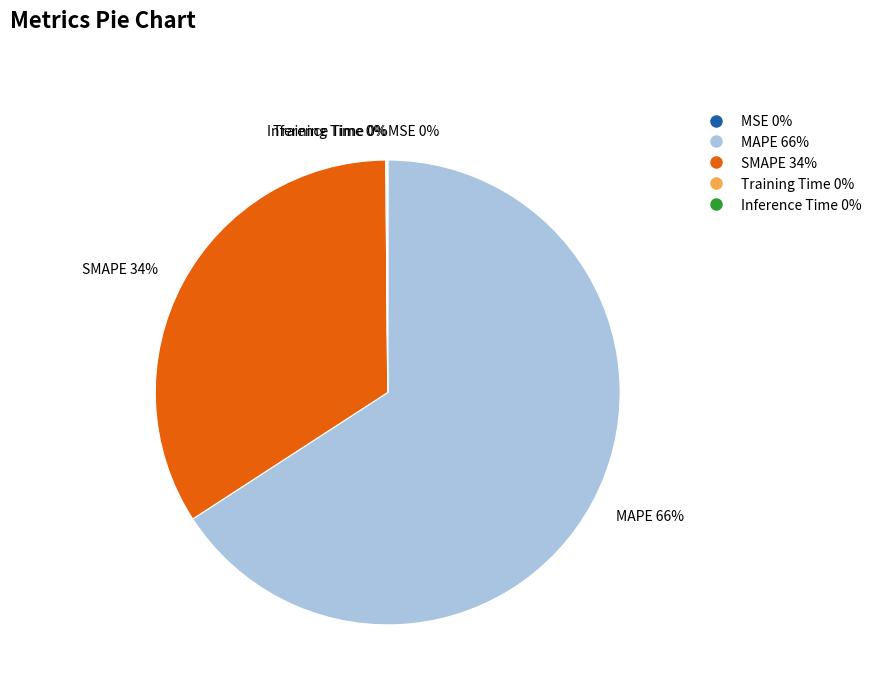

True or false: MAPE accounts for 80% of the total.

False